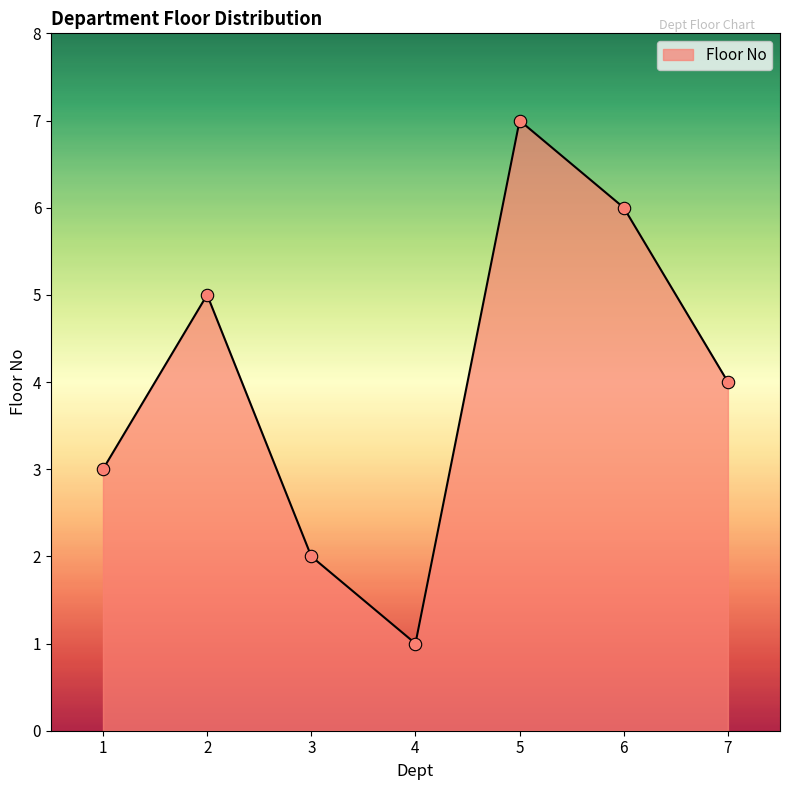

Which has a higher value, 6 or 5?

5